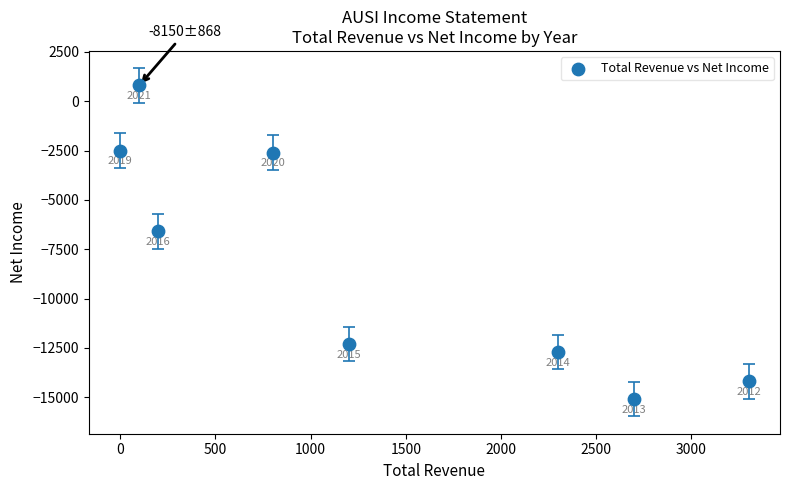

What Y value in the scatter plot is closest to -7150?

-6600